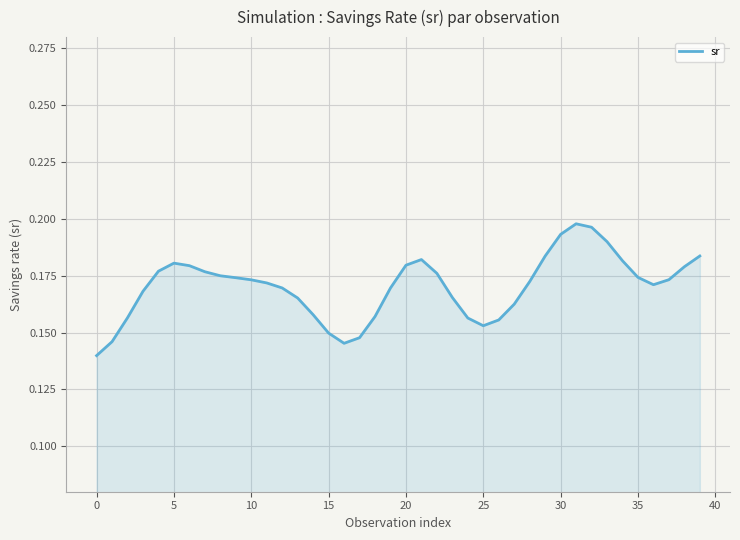

How many values are between 0 and 1?

40